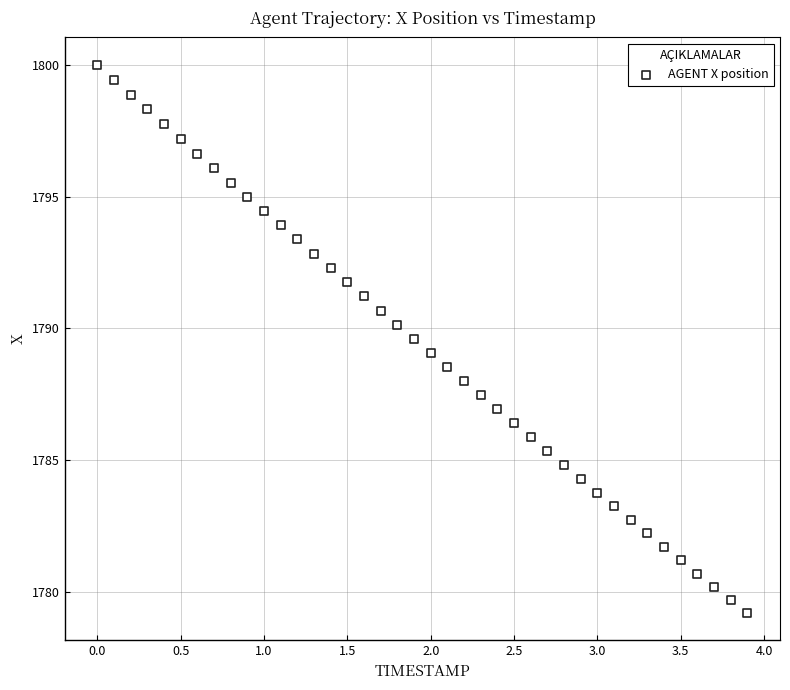

What is the range of X values (max minus min)?

3.9